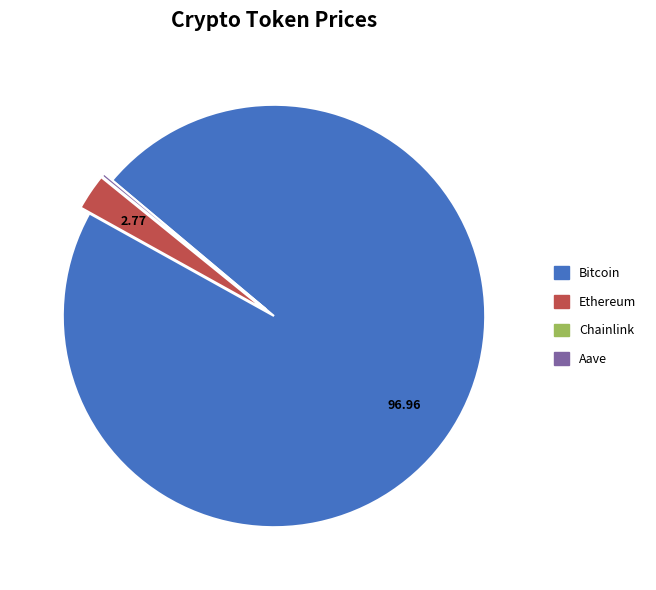

What is the largest slice in the pie chart?

Bitcoin